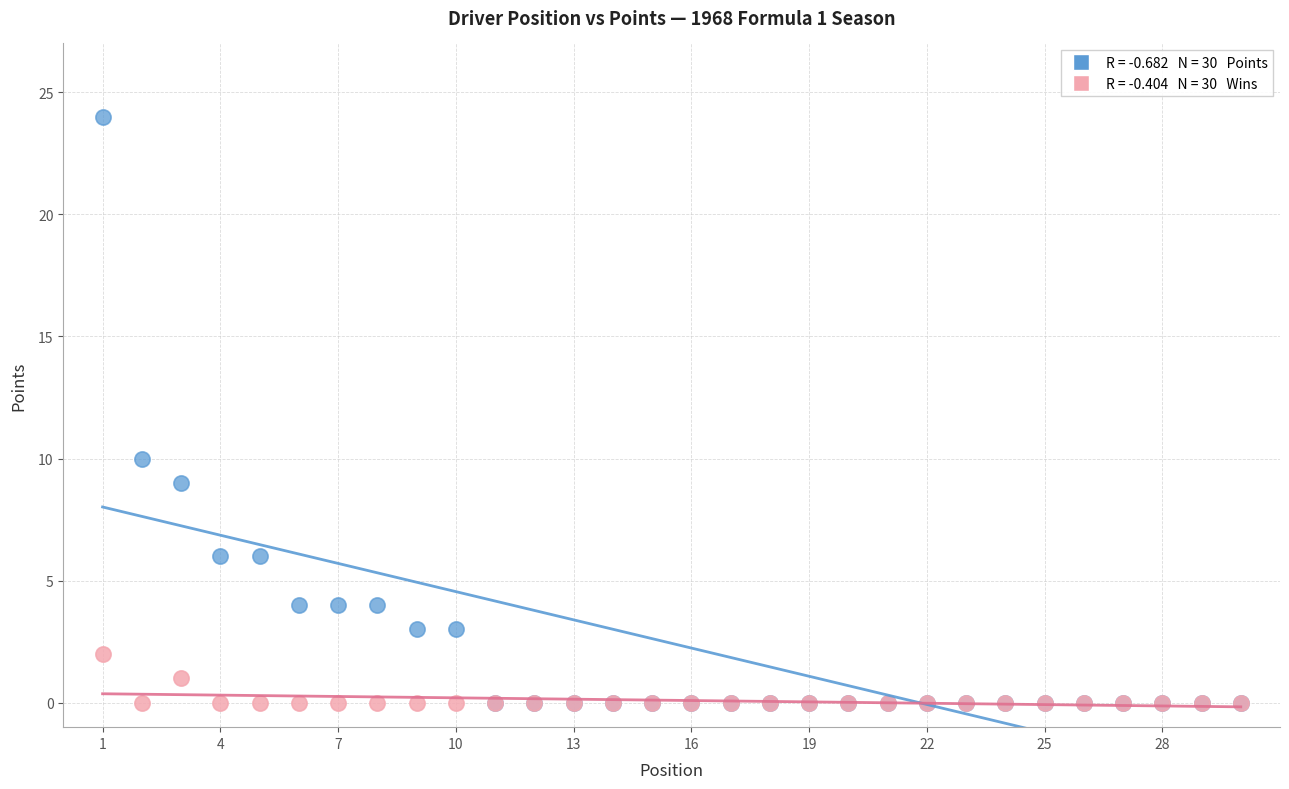

Across all series, what Y value is closest to 12?

10